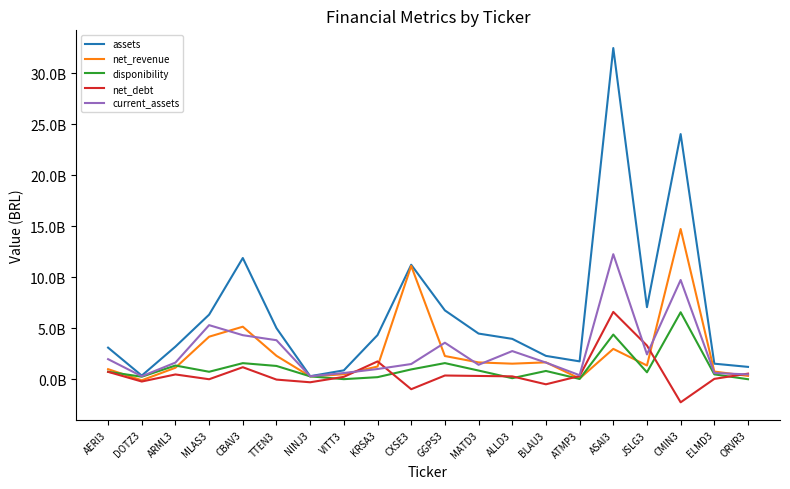

Where does the current_assets series first go above 1642070000?

AERI3